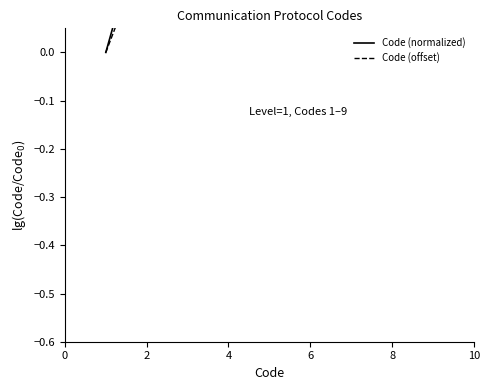

Which has a higher value, 7 or 0?

7